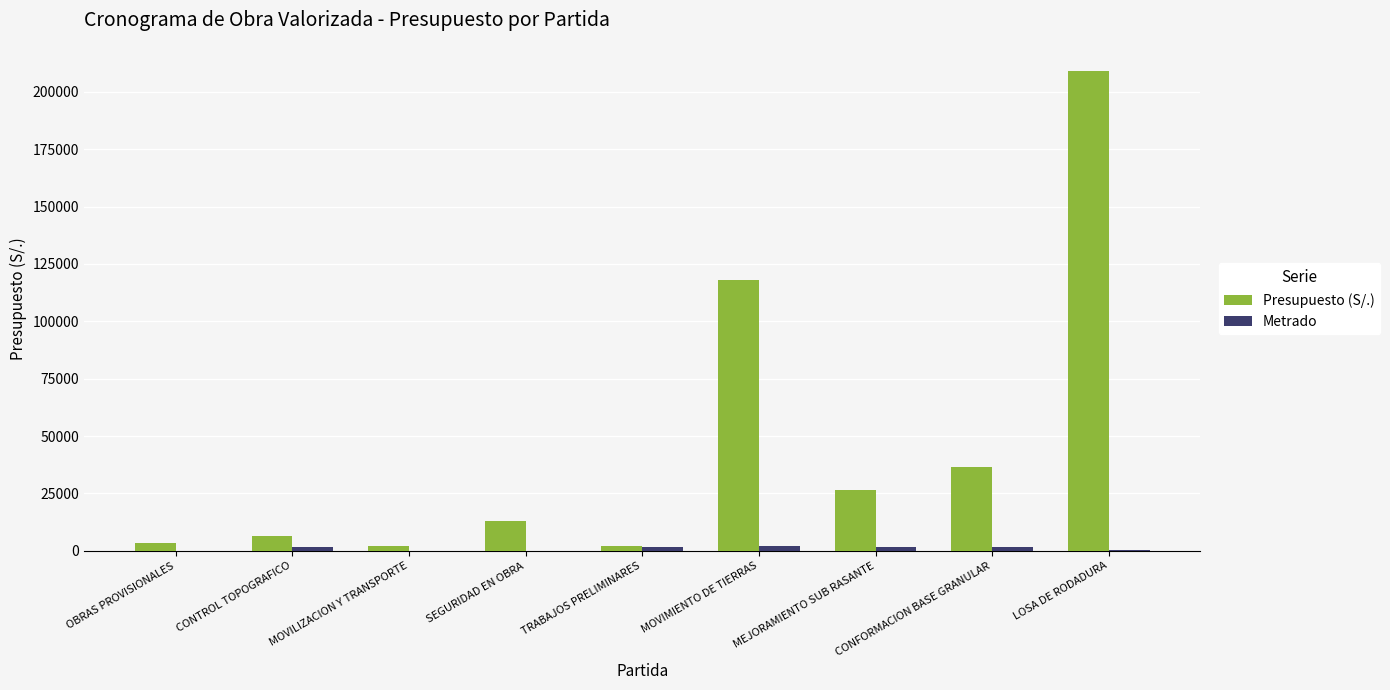

At which category is the sum across all series the highest?

LOSA DE RODADURA